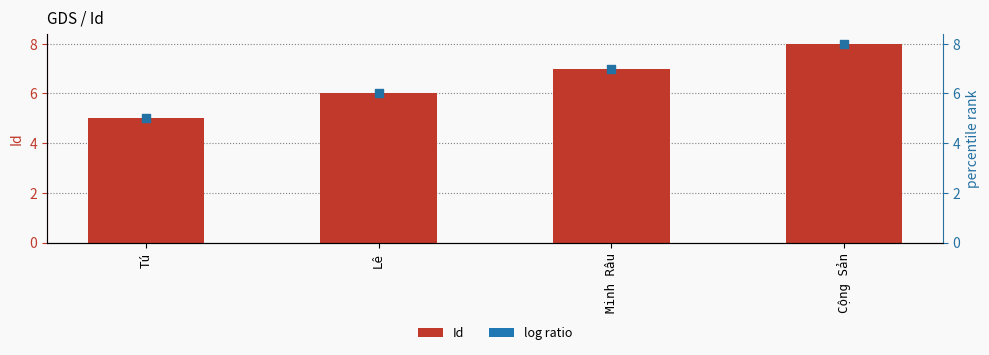

Which series reaches the minimum Y coordinate?

Id